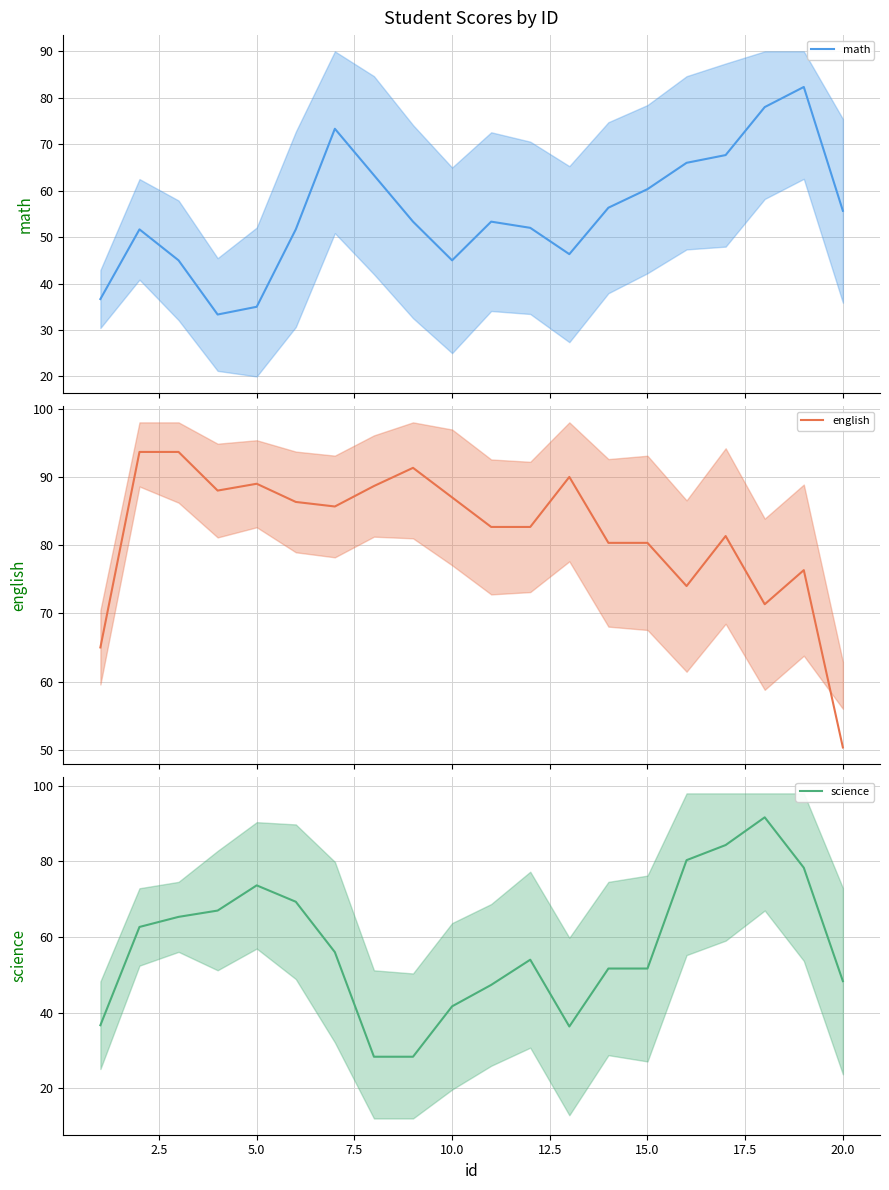

Is it true that science equals 11.4 at 15.0?

False